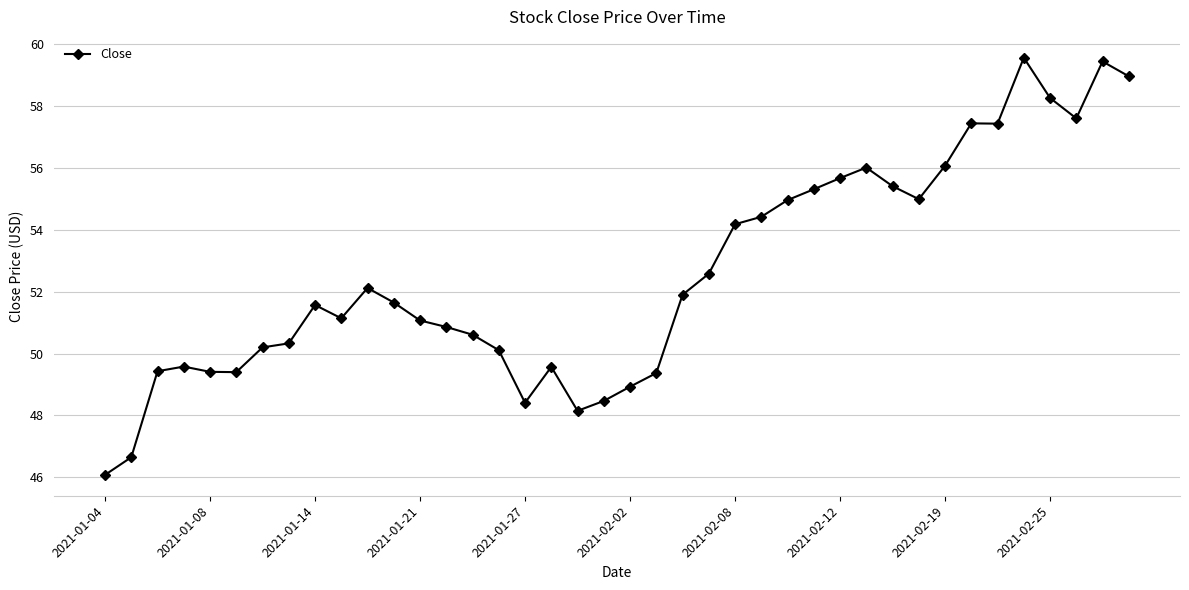

True or false: there are more than 2 points higher than both neighbors.

True